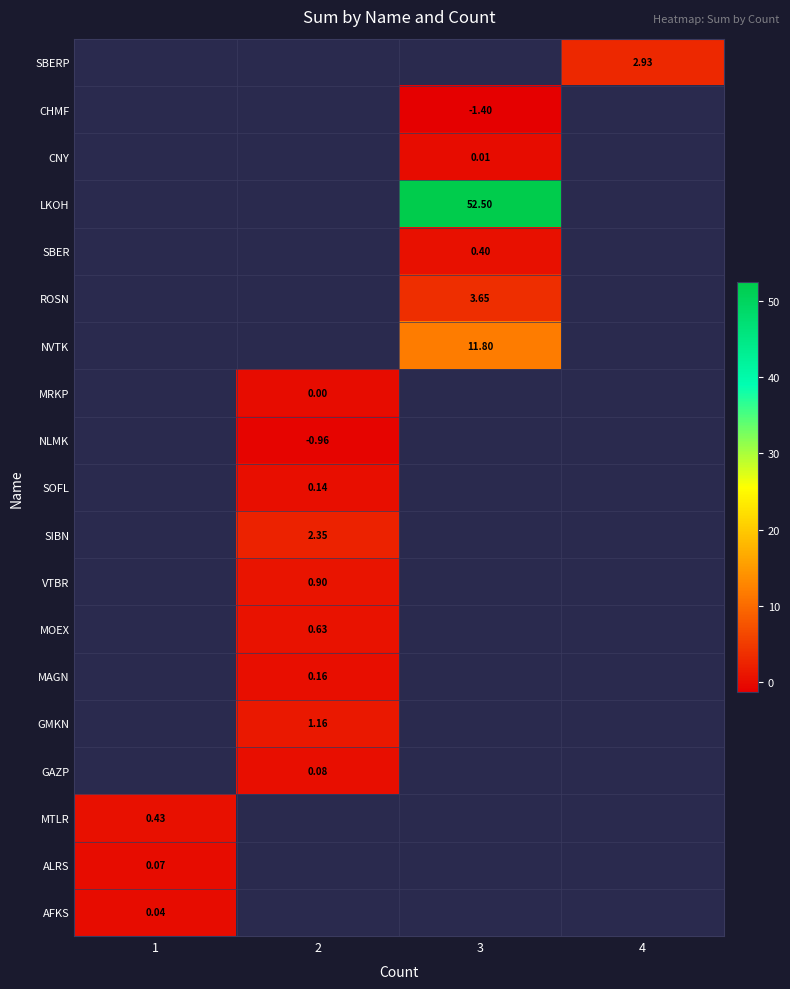

At which label does SBER first exceed 0?

3